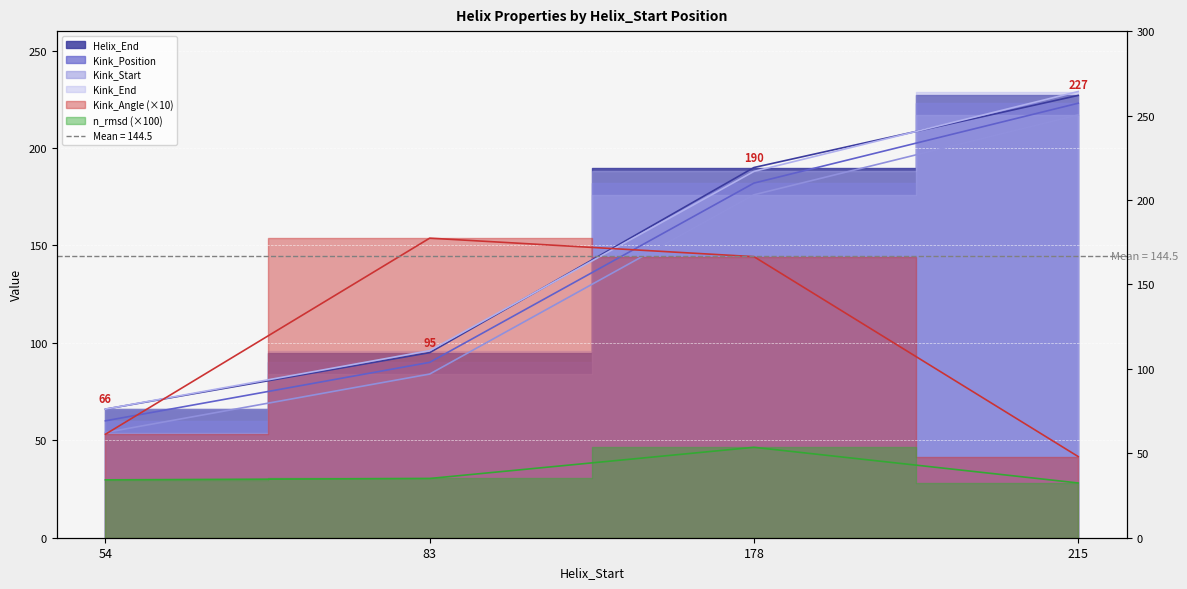

How many lines are shown in the chart?

6